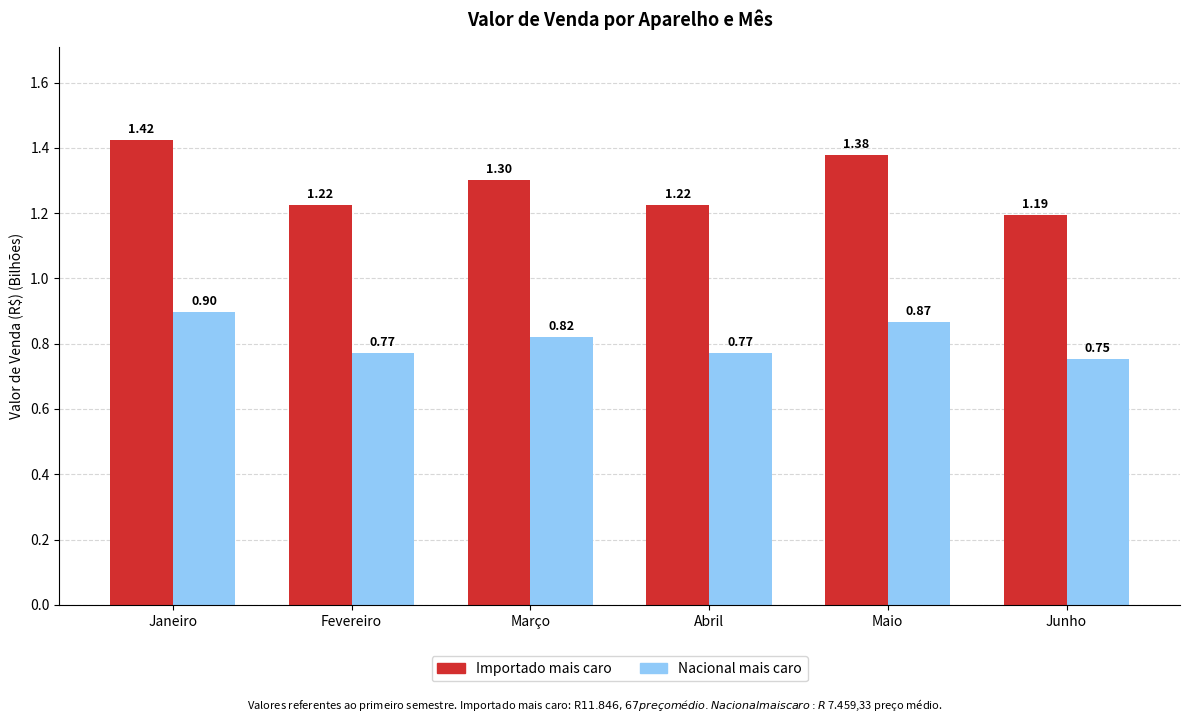

Where is Nacional mais caro nearest to the value 0?

Junho